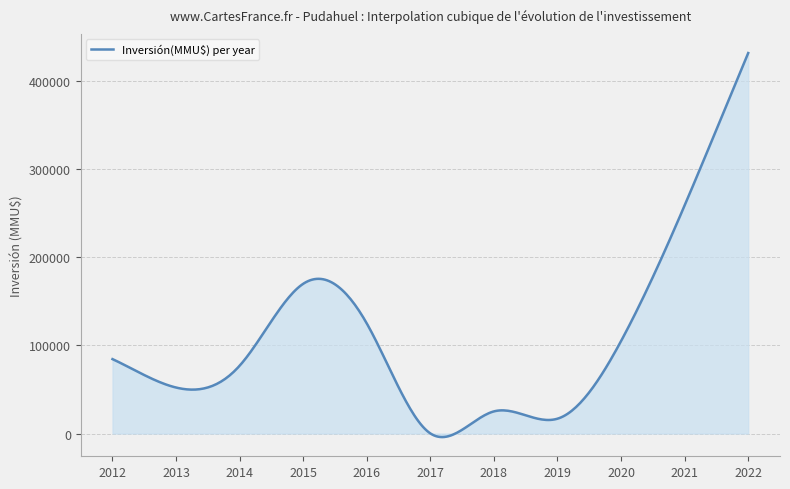

What is the greatest value displayed?

431950.0